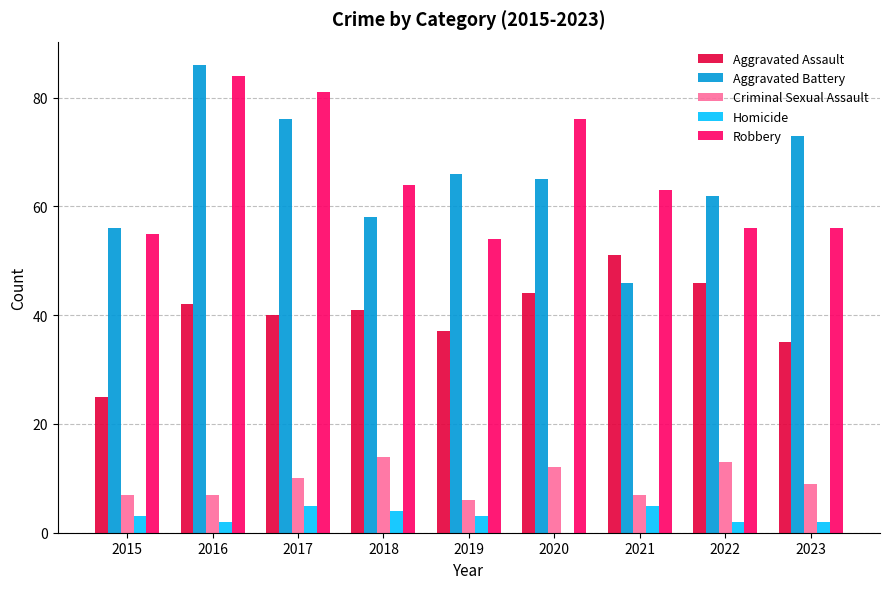

What is the spread (max minus min) of values at 2016?

84